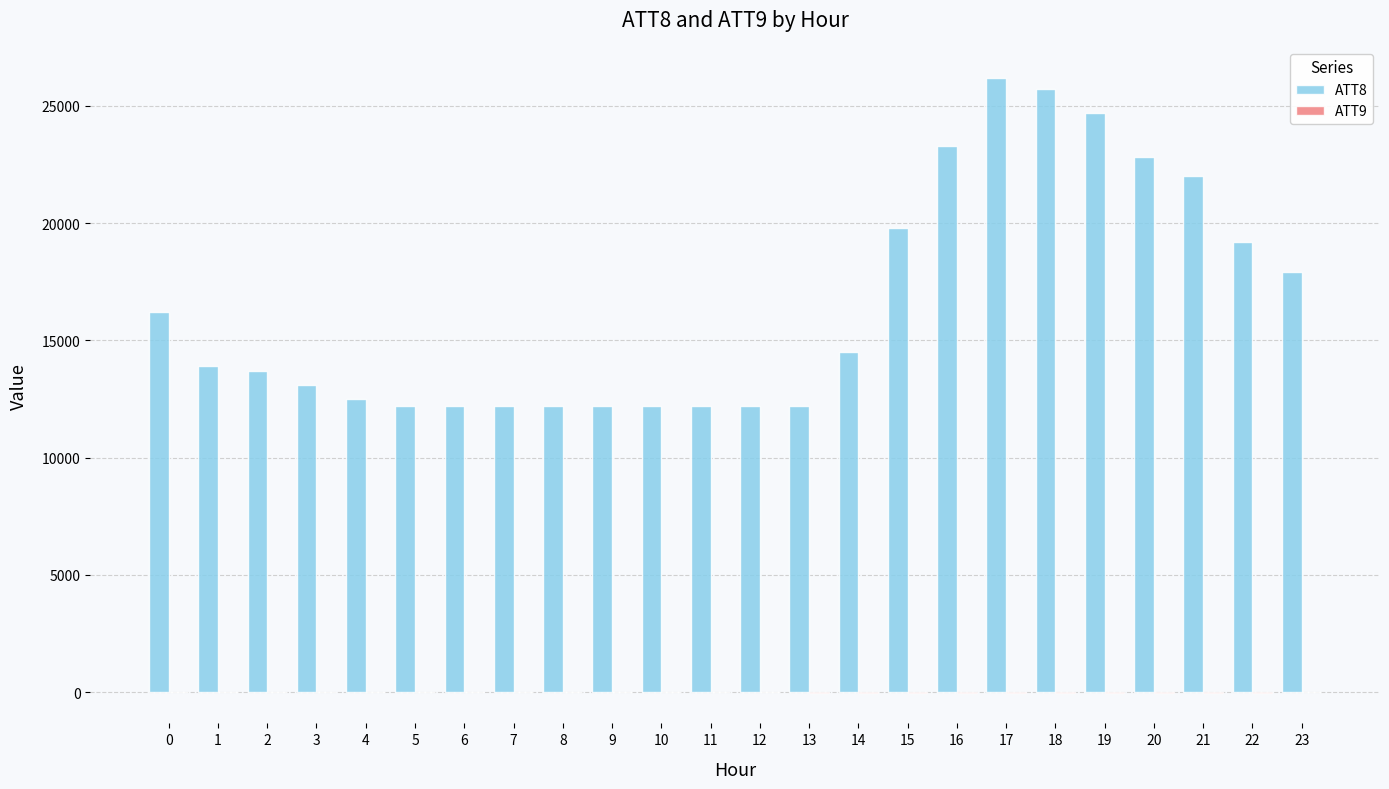

Is it true that ATT8 equals 16200.0 at 0?

True